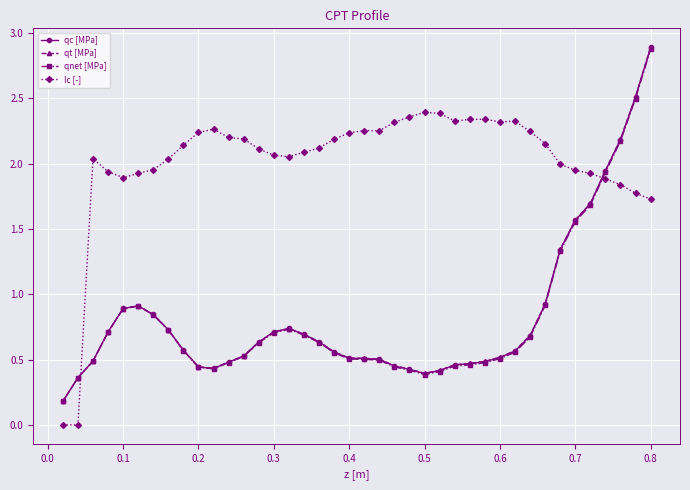

True or false: qnet [MPa] has more than 1 points higher than both neighbors.

True